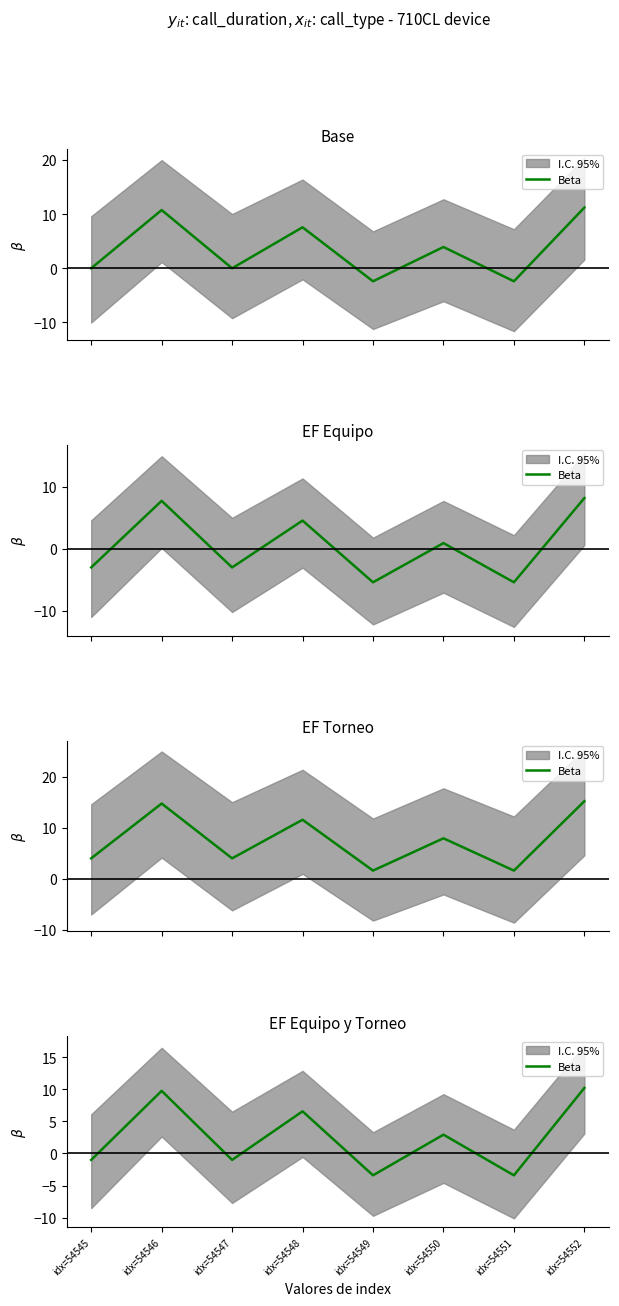

Reading left to right, transcribe all the data shown in this chart.

-1.0	9.7	-1.0	6.6	-3.4	2.9	-3.4	10.2